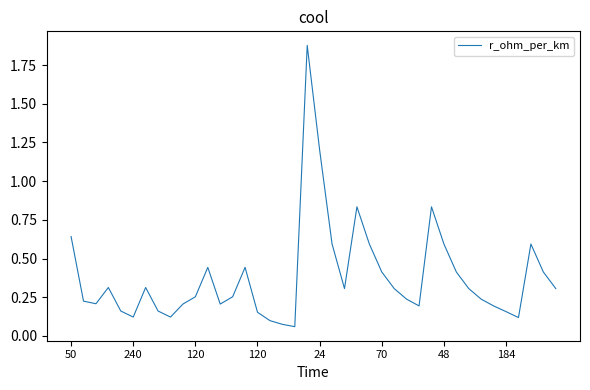

What is the difference between the maximum and minimum values?

1.8